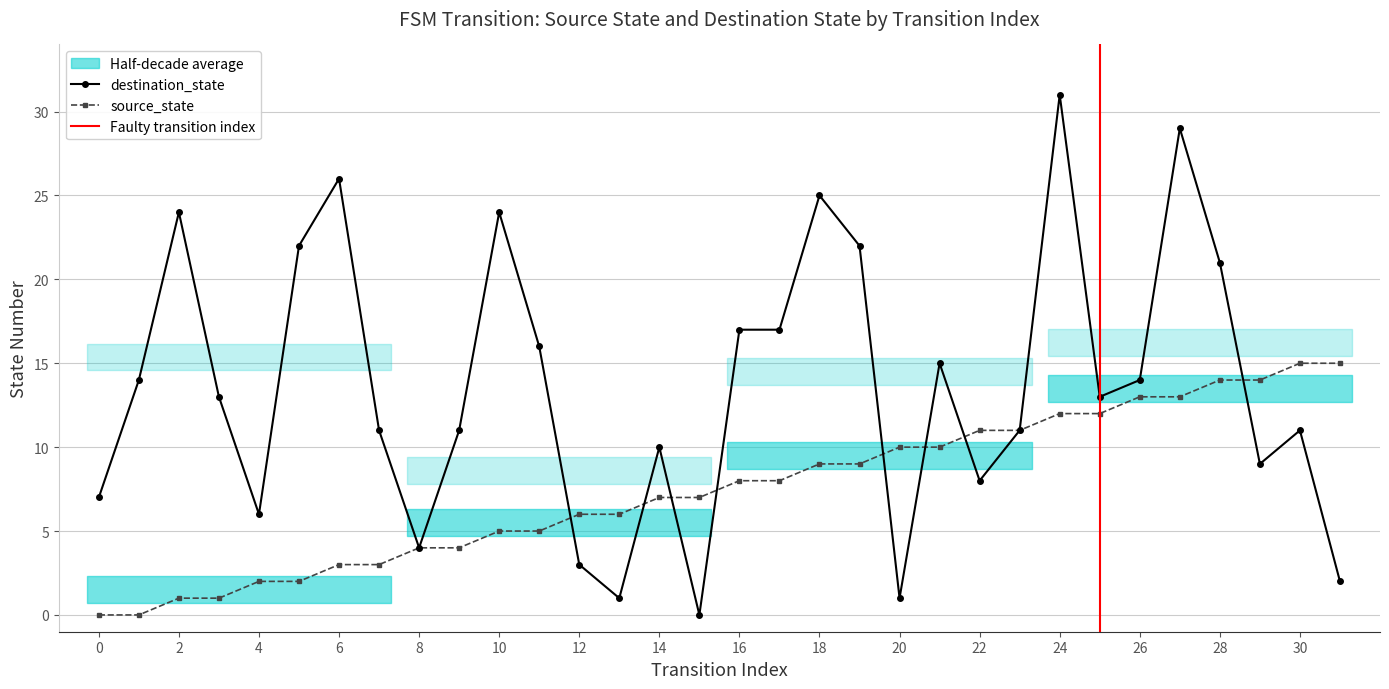

True or false: source_state has more than 1 points higher than both neighbors.

False